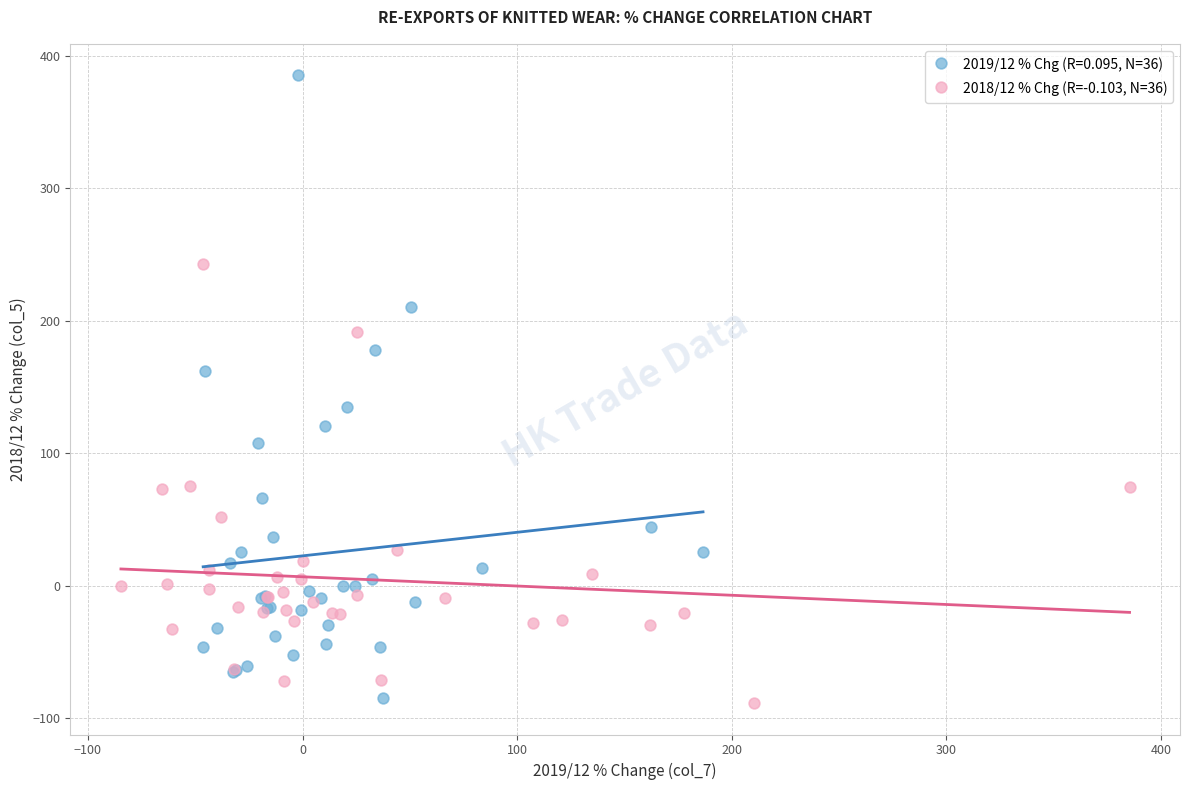

Which series reaches the maximum Y coordinate?

2019/12 % Chg (R=0.095, N=36)